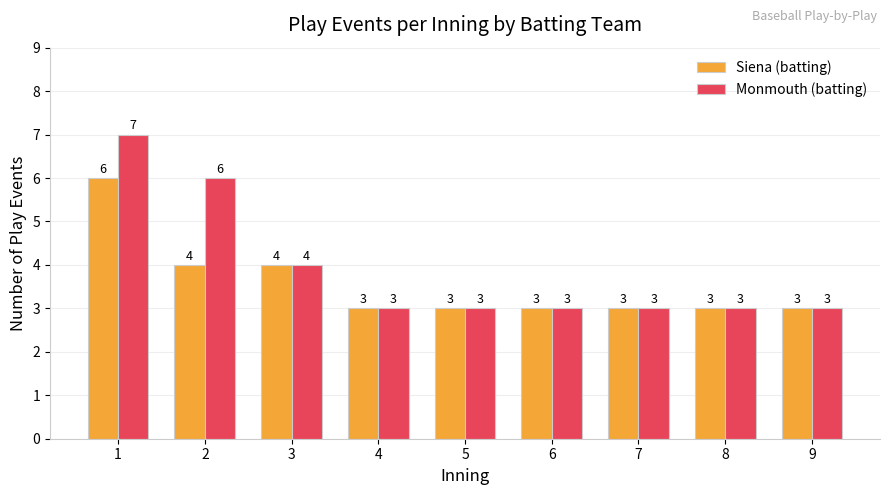

Is it true that Siena (batting) equals 3 at 9?

True